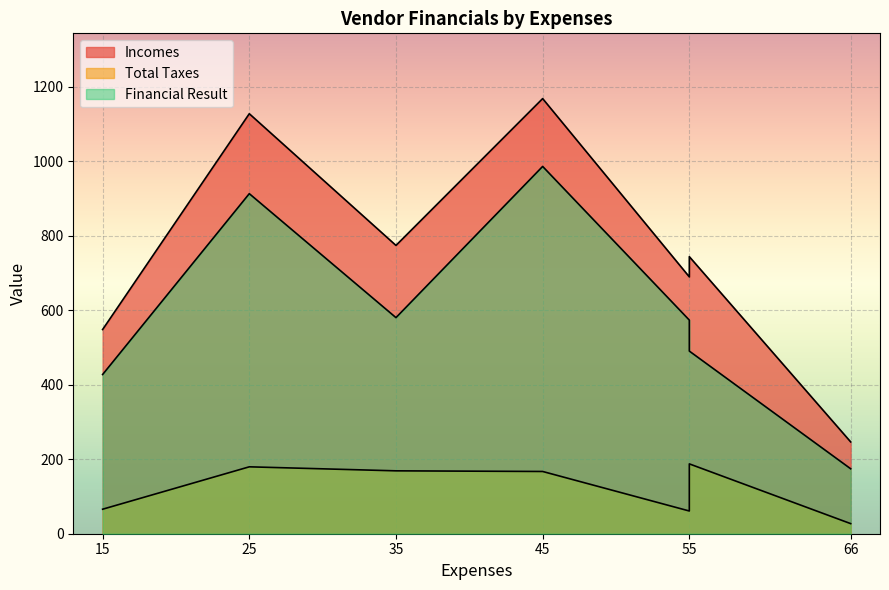

At 25, list the series in order from largest to smallest.

Incomes, Financial Result, Total Taxes